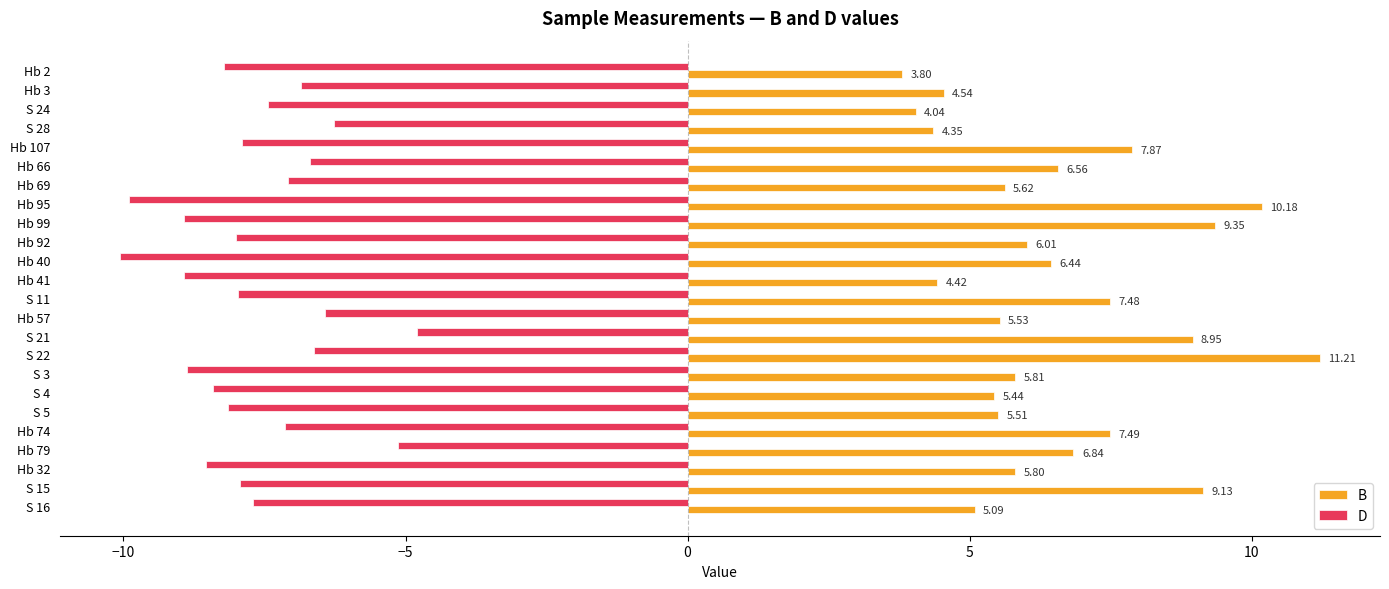

What is the smallest value displayed?

-10.1